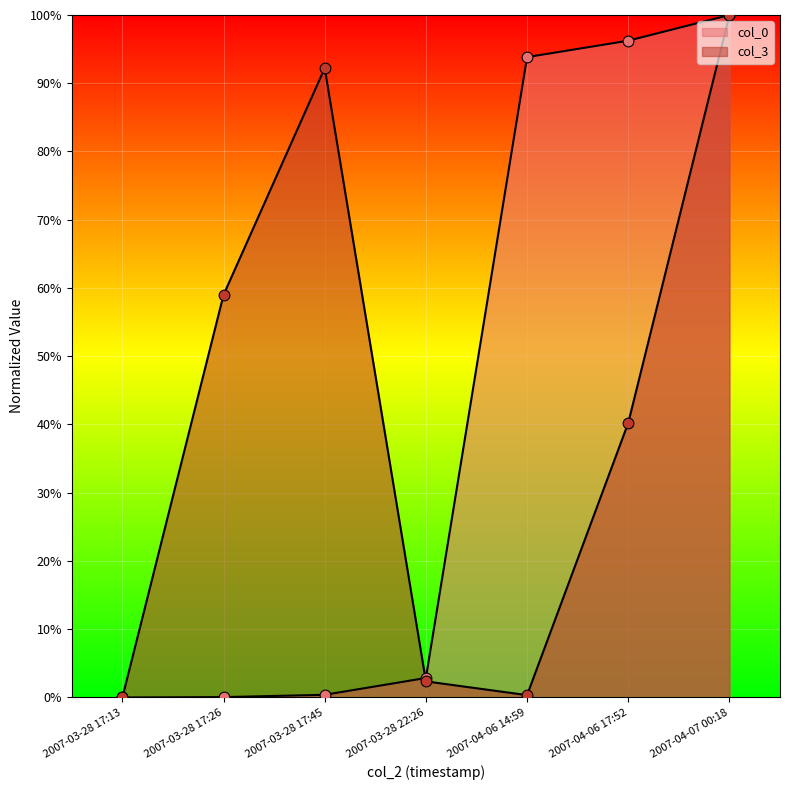

At which category is the sum across all series the highest?

2007-04-07 00:18